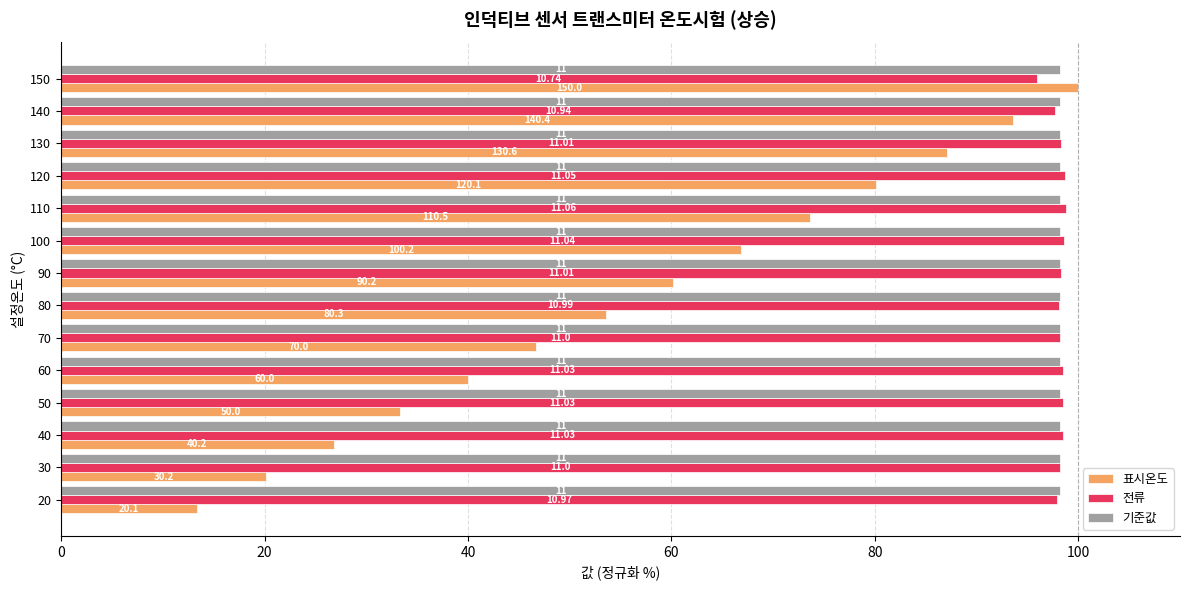

What are all the series names shown in the legend?

표시온도, 전류, 기준값